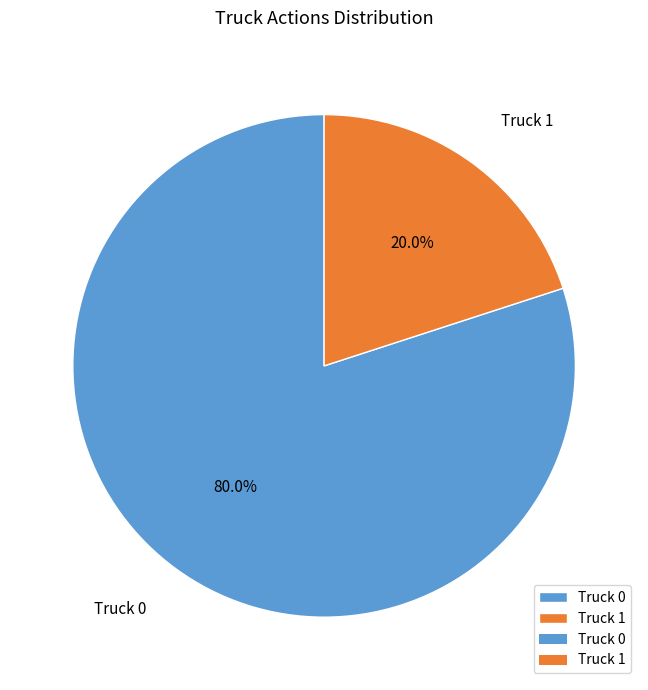

To the nearest percent, what is the difference between the Truck 0 and Truck 1 slice percentages?

60%